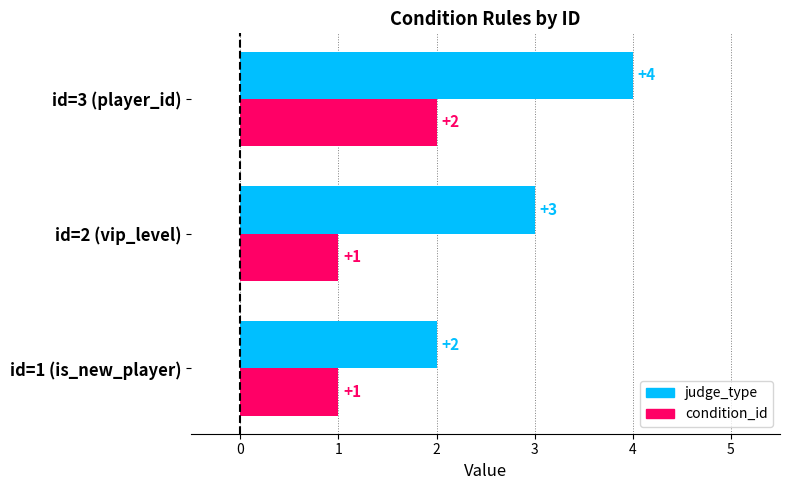

What is the sum of all condition_id values?

4